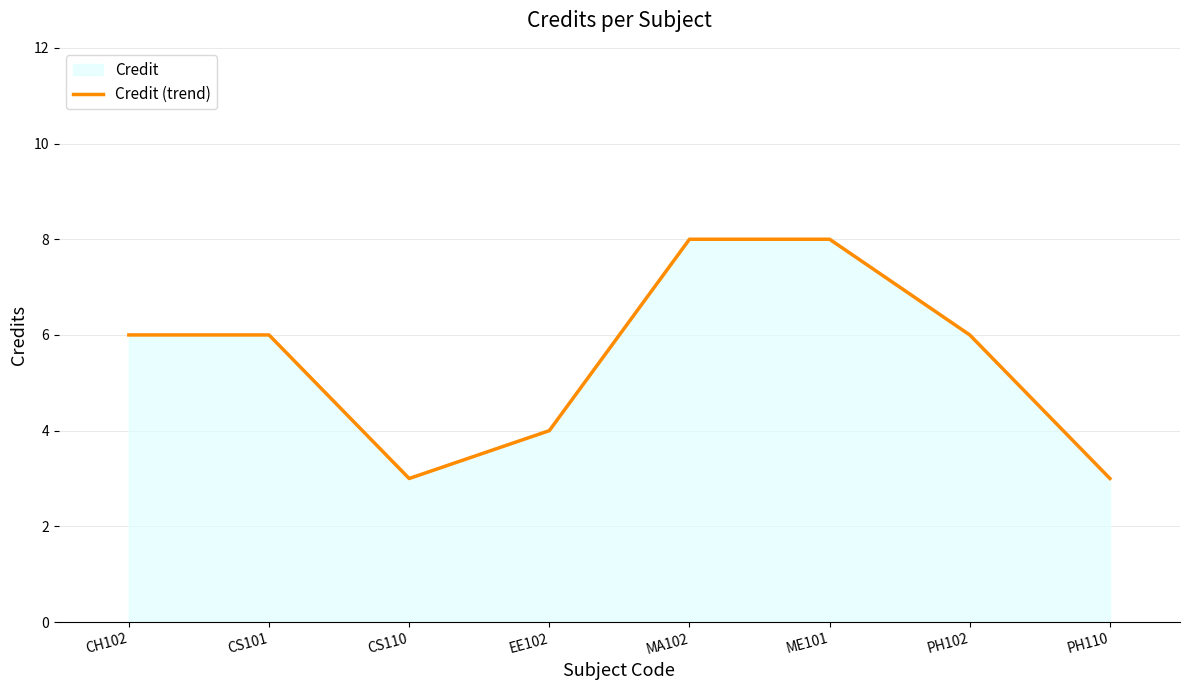

What position from the right is MA102?

4